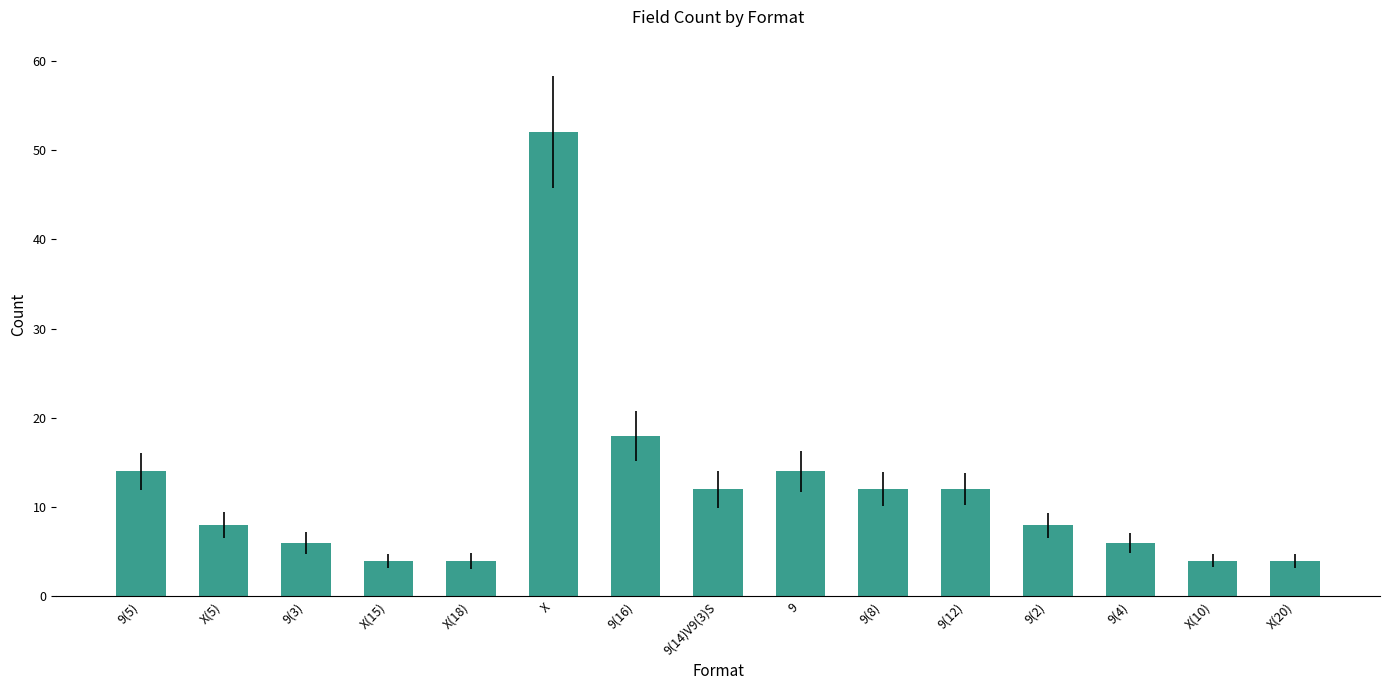

What is the change in value from 9(5) to 9(14)V9(3)S?

-2